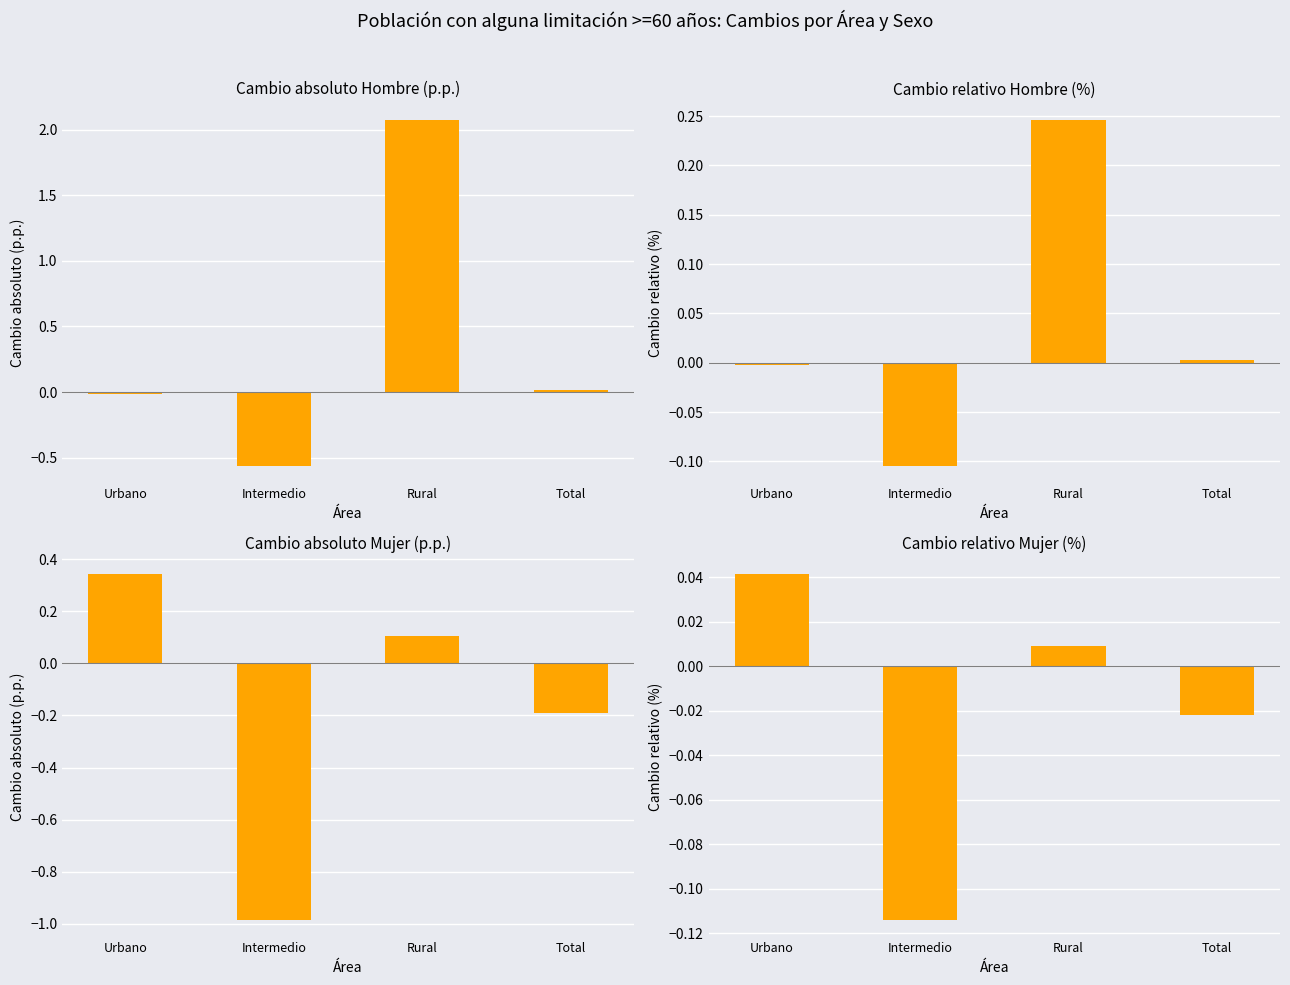

Reading right to left, what are all the values shown in this chart?

Cambio absoluto Hombre: 0.0	2.1	-0.6	-0.0
Cambio relativo Hombre: 0.0	0.2	-0.1	-0.0
Cambio absoluto Mujer: -0.2	0.1	-1.0	0.3
Cambio relativo Mujer: -0.0	0.0	-0.1	0.0